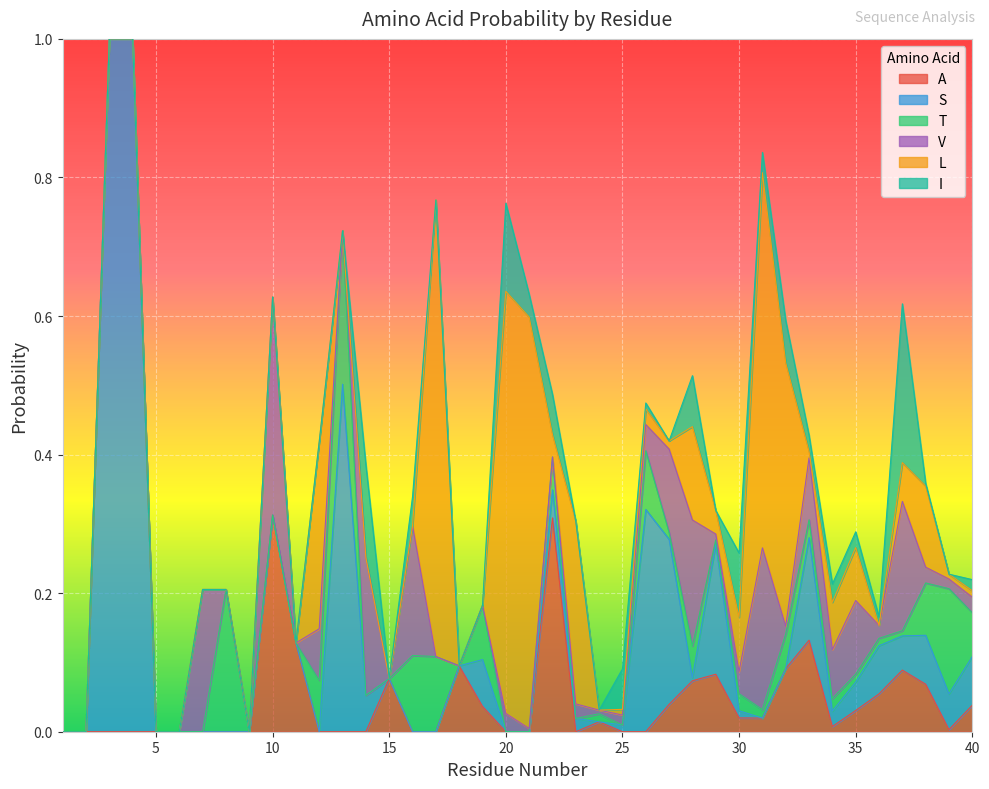

How many times do I and A cross each other?

12